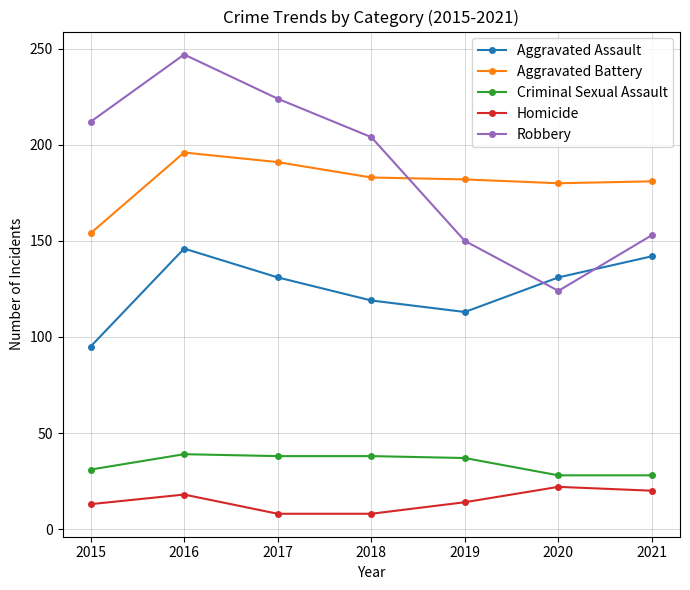

How many distinct data groups are displayed?

5